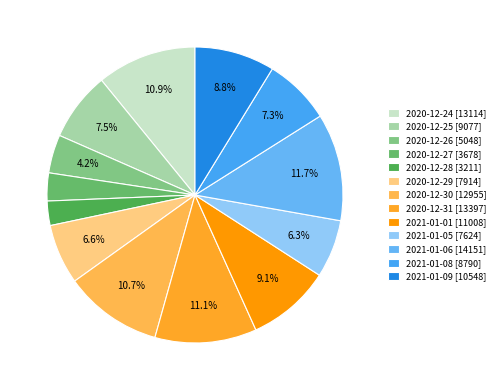

To the nearest percent, what portion does 2020-12-24 represent?

11%